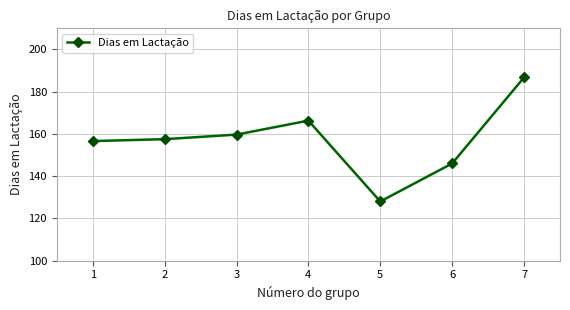

Which has a higher value, 3 or 4?

4